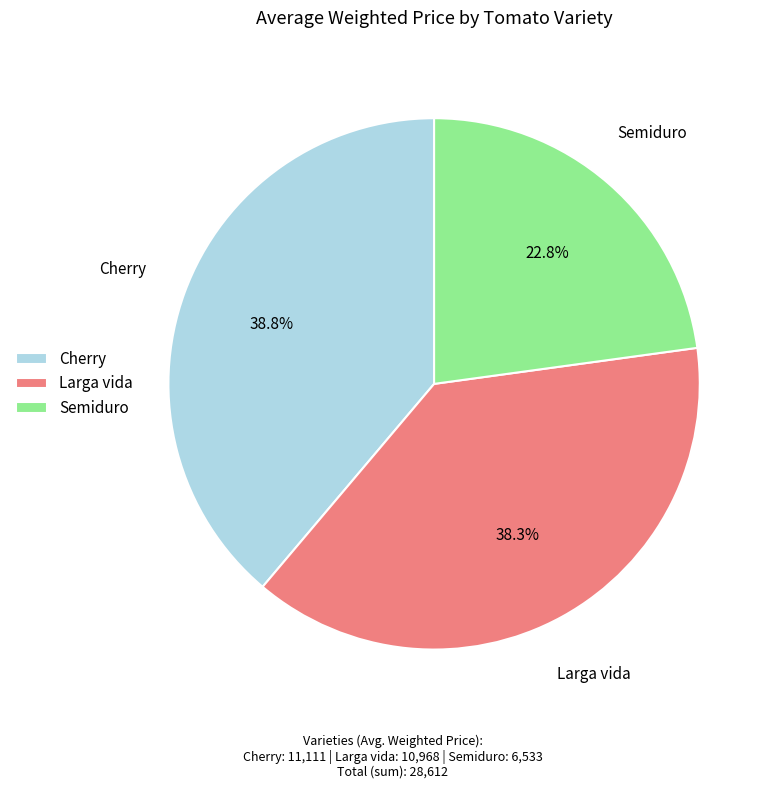

How many segments does this pie chart have?

3